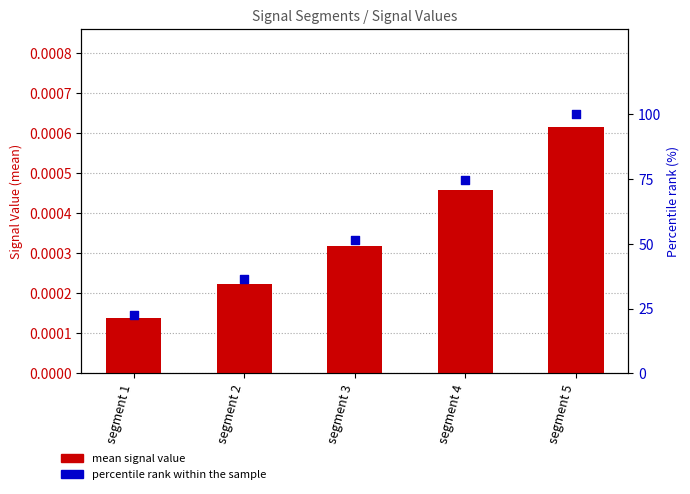

What is the total value across all series at segment 3?

51.6